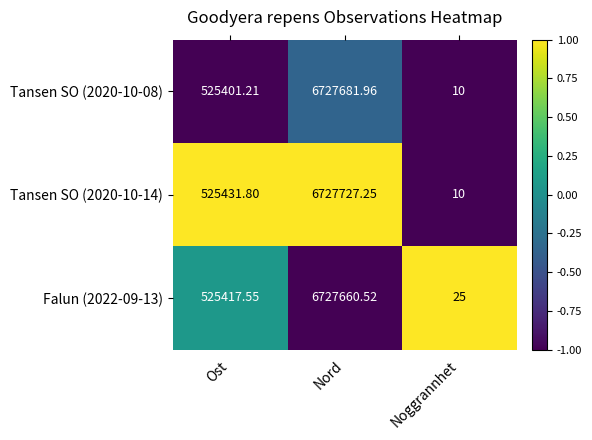

Which series changed the most between Ost and Nord?

Tansen SO (2020-10-14)